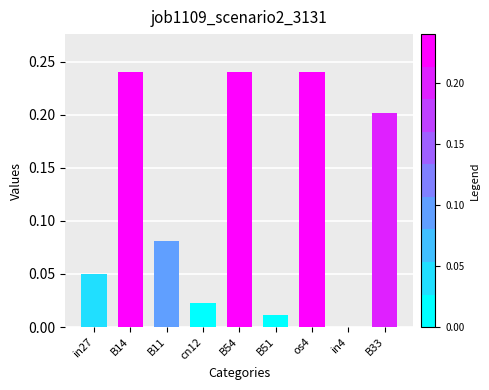

What is the sum of all values?

1.1